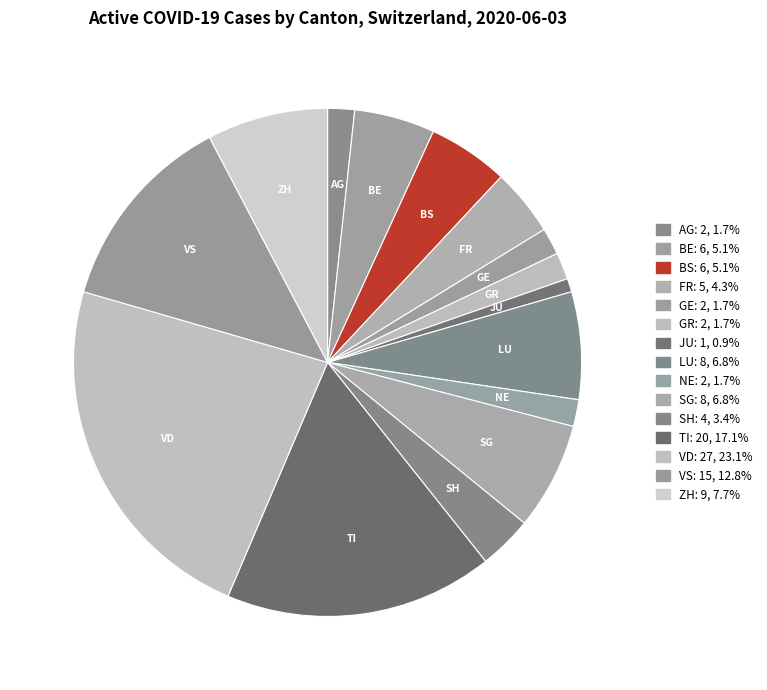

How many slices are in this pie chart?

15